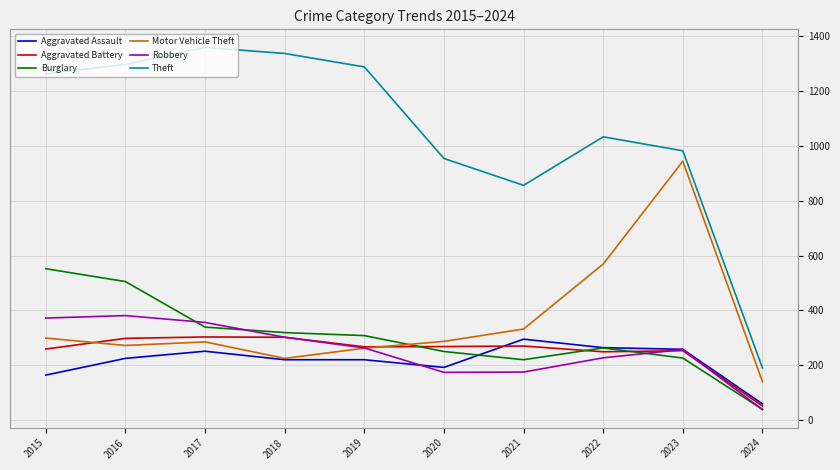

How many intersections are there between Motor Vehicle Theft and Robbery?

1